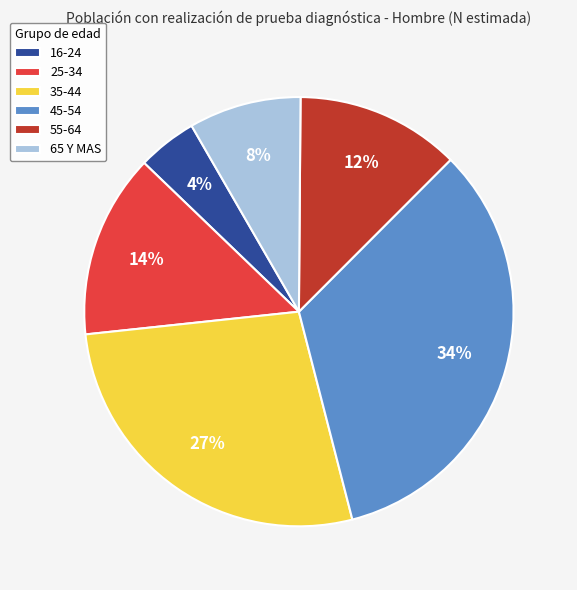

How many segments does this pie chart have?

6